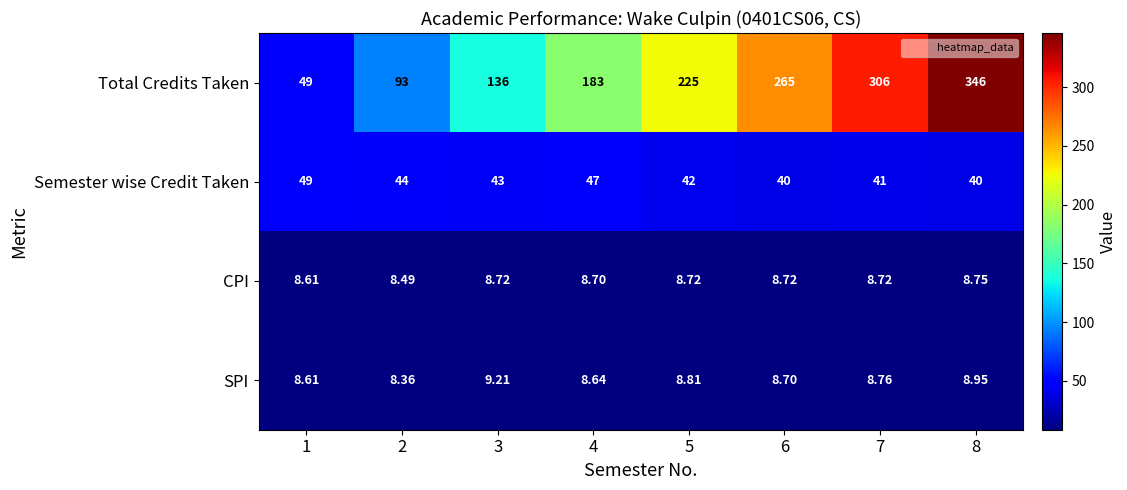

Between 1 and 7, which series saw the biggest shift?

Total Credits Taken